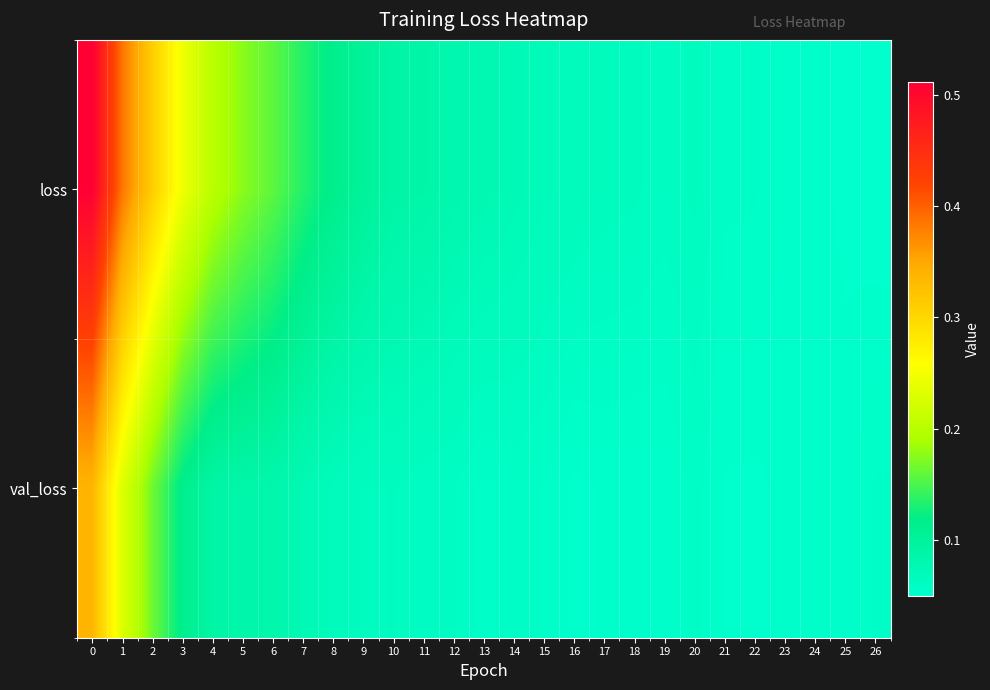

Which series has the largest total across all categories?

loss